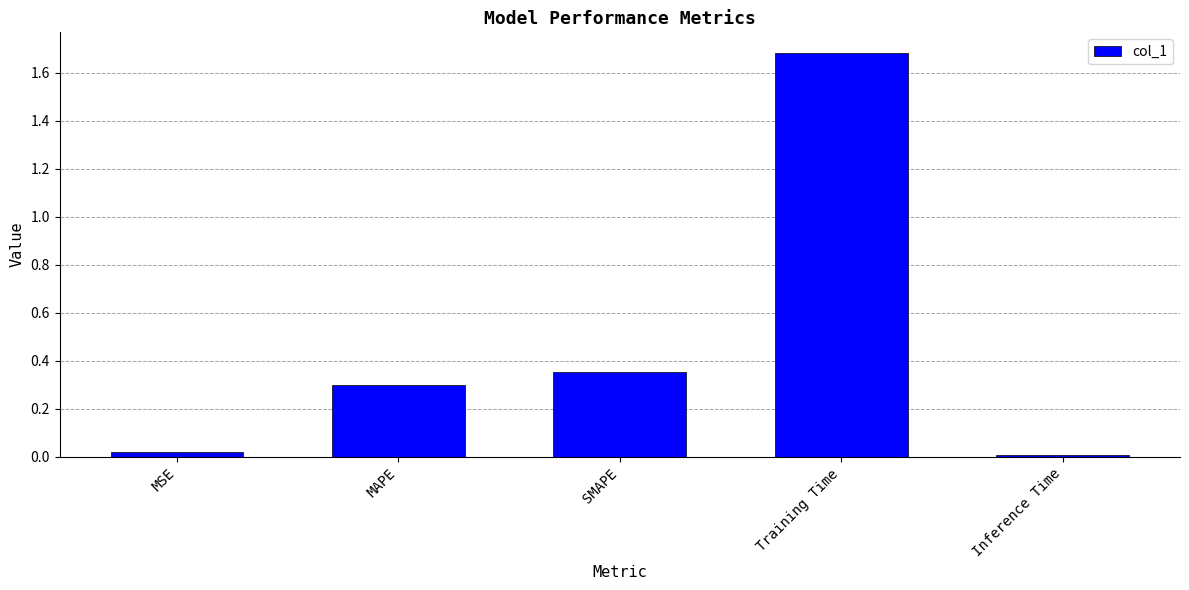

Which has a higher value, Inference Time or Training Time?

Training Time